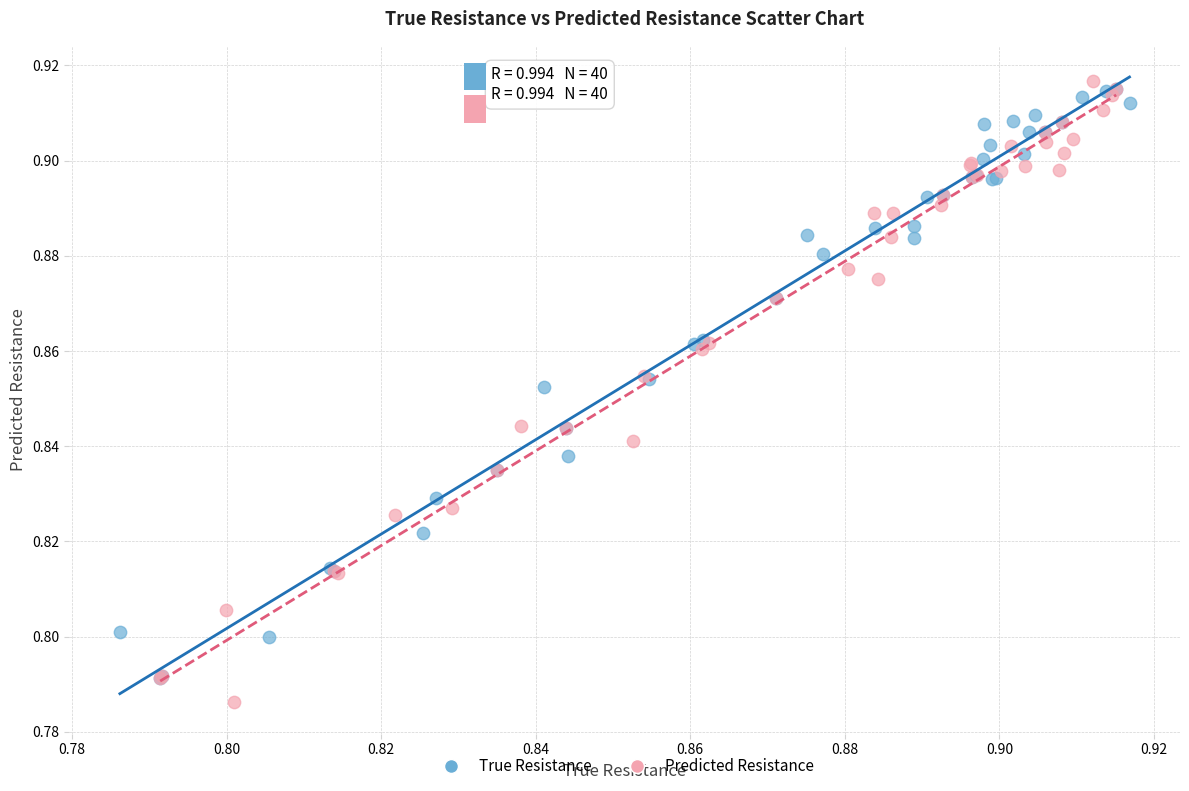

Which series contains the highest Y value?

Predicted Resistance